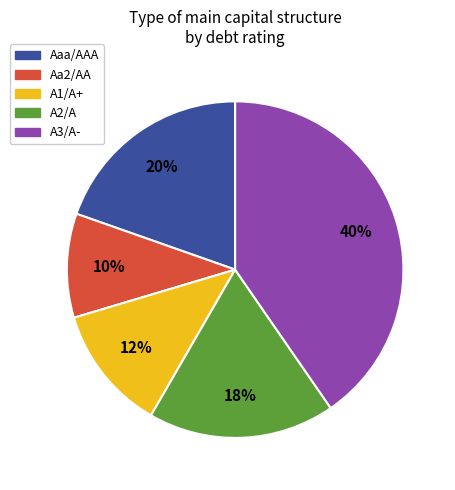

What percentage is the Aa2/AA slice, to the nearest percent?

10%